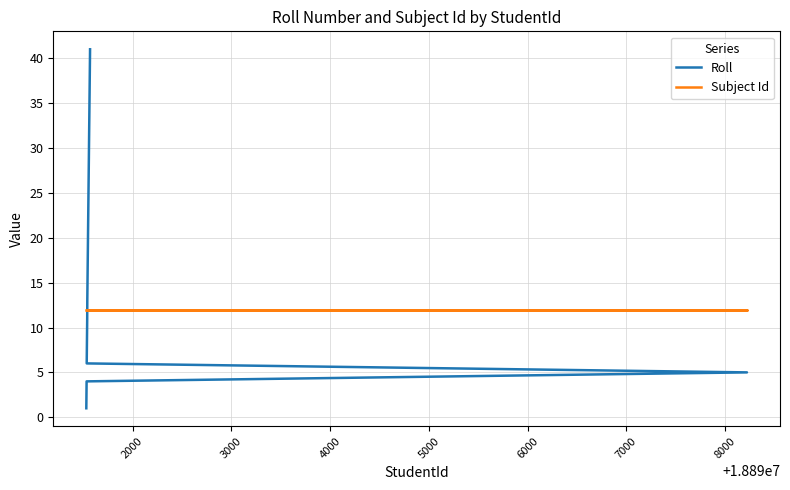

Reading right to left, list all the values displayed in this chart.

Roll: 41	40	39	38	37	36	35	34	33	32	31	30	29	28	27	26	25	24	23	22	21	20	19	18	17	16	15	14	13	11	10	9	8	7	6	5	4	3	2	1
Subject Id: 12	12	12	12	12	12	12	12	12	12	12	12	12	12	12	12	12	12	12	12	12	12	12	12	12	12	12	12	12	12	12	12	12	12	12	12	12	12	12	12